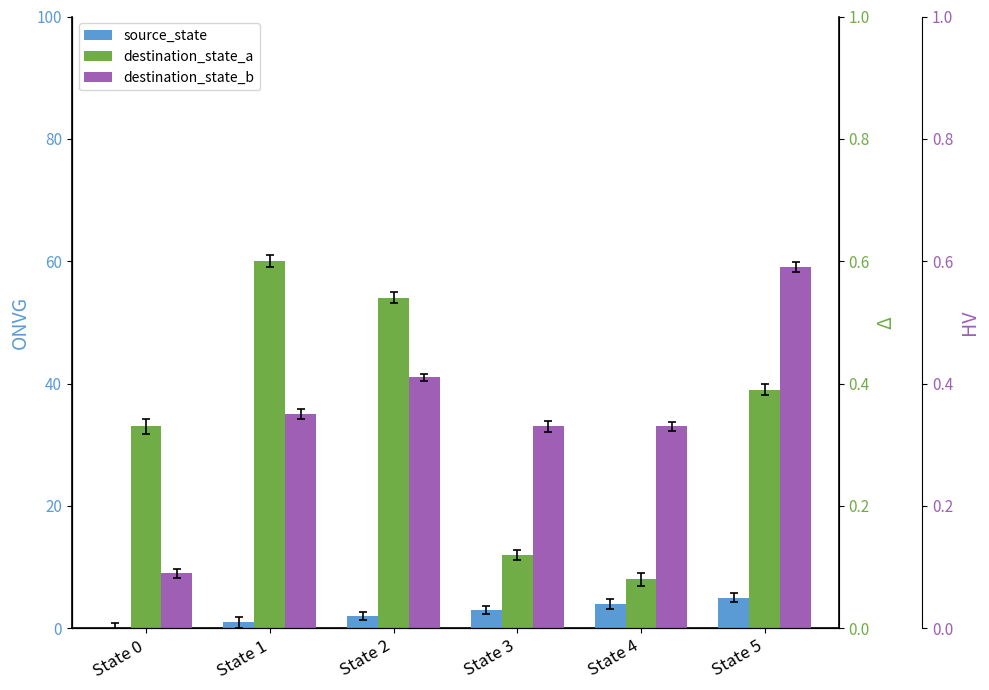

What is the difference between the highest and lowest values at State 1?

59